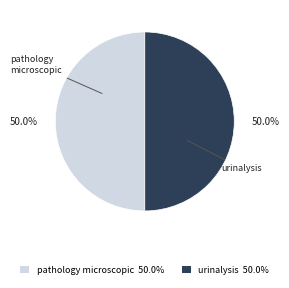

Is the sum of pathology microscopic 50.0% and urinalysis 50.0% greater than half?

Yes